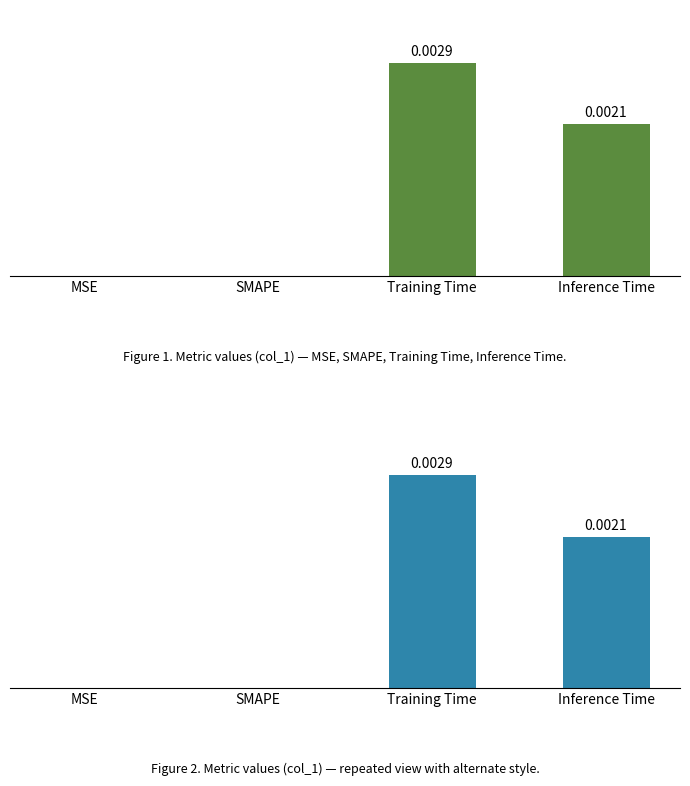

Are the bars grouped side by side (vs. stacked)?

No